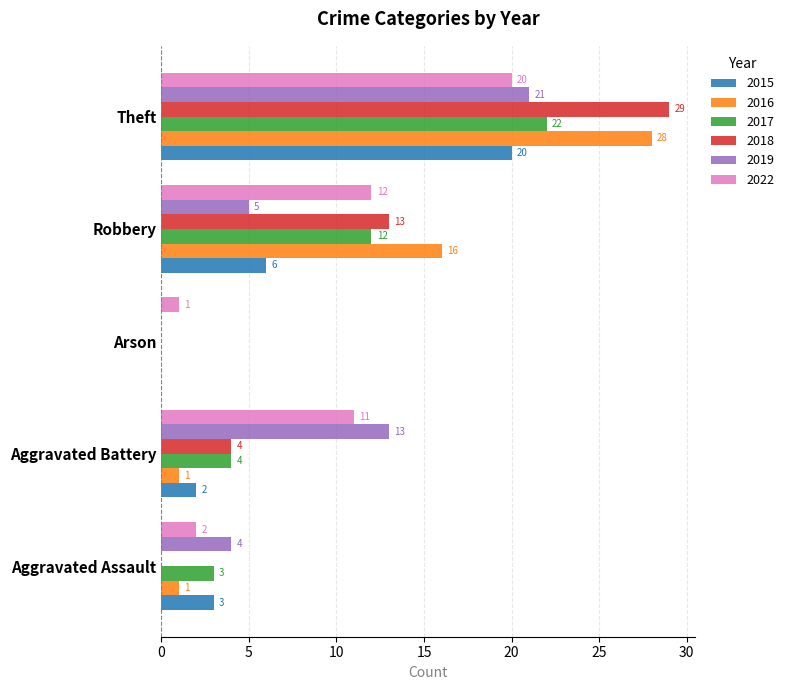

Read the 2017 value at Robbery, to the nearest 10.

10